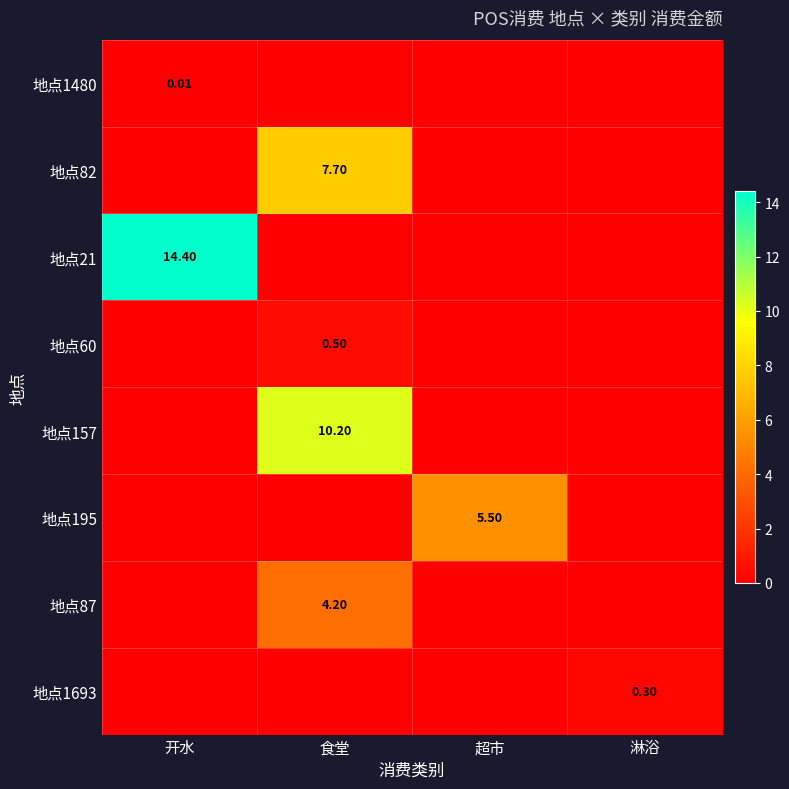

The 地点1693 series shows 0.3 at 淋浴. True or false?

True